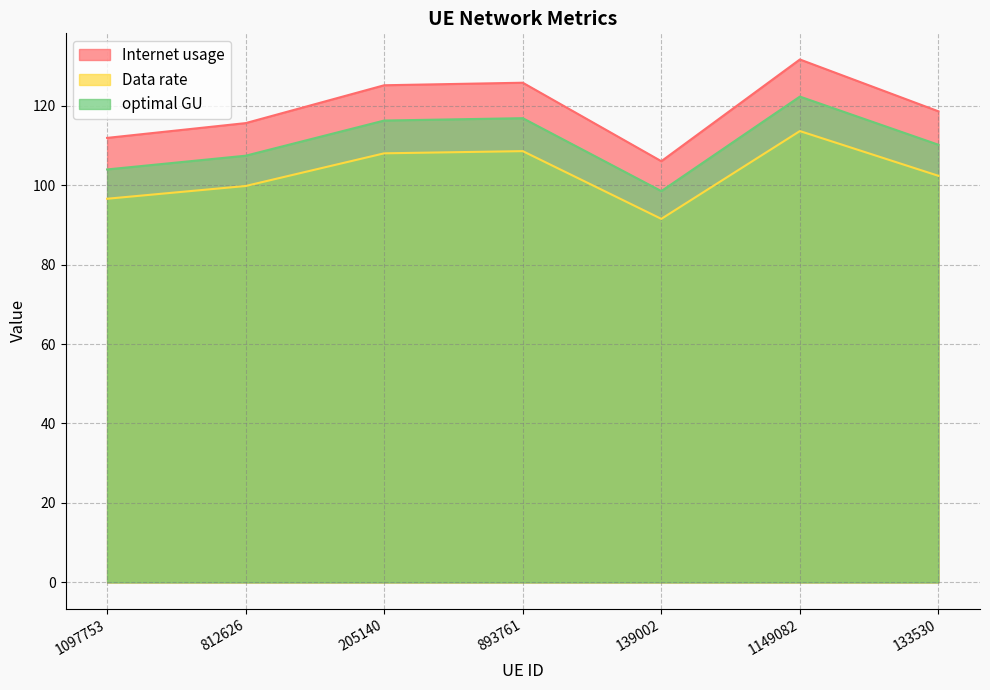

True or false: optimal GU and Internet usage intersect in this chart.

False